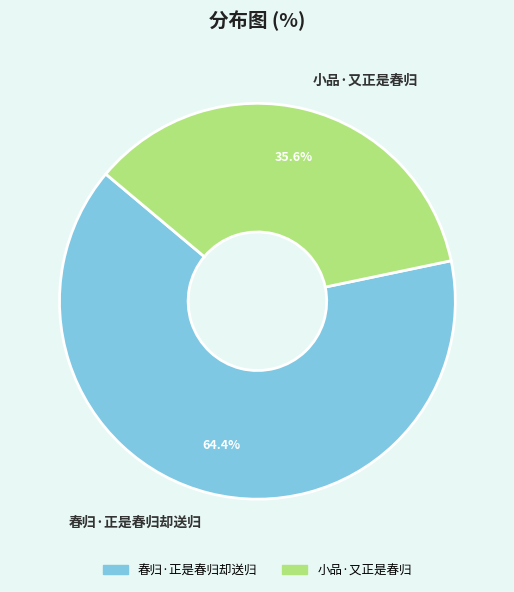

What is the smallest slice in the pie chart?

小品·又正是春归